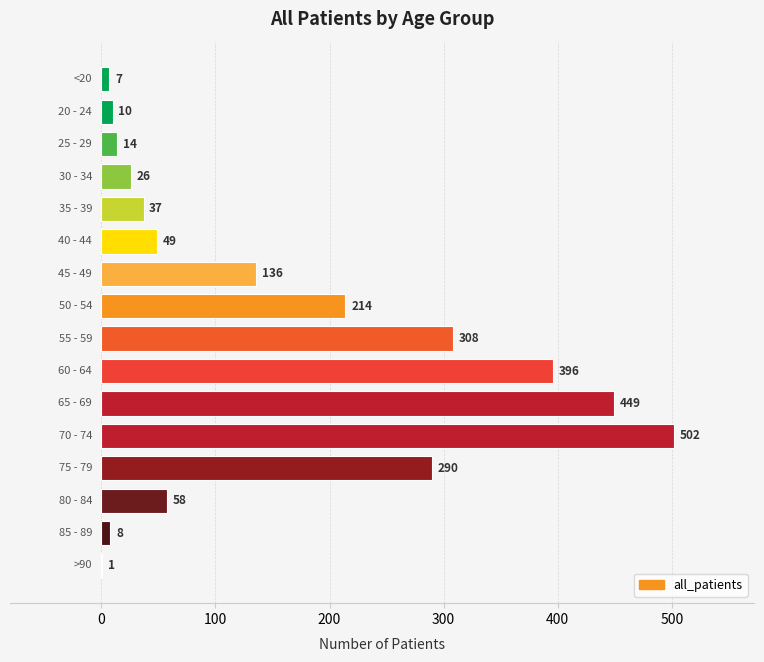

Count the number of categories in the chart.

16